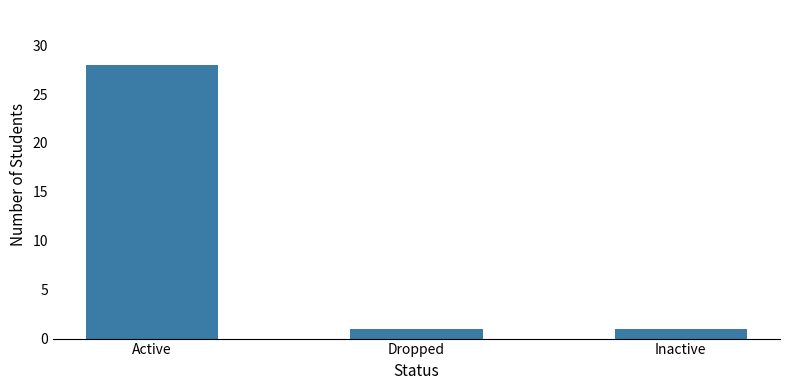

What is the greatest value displayed?

28